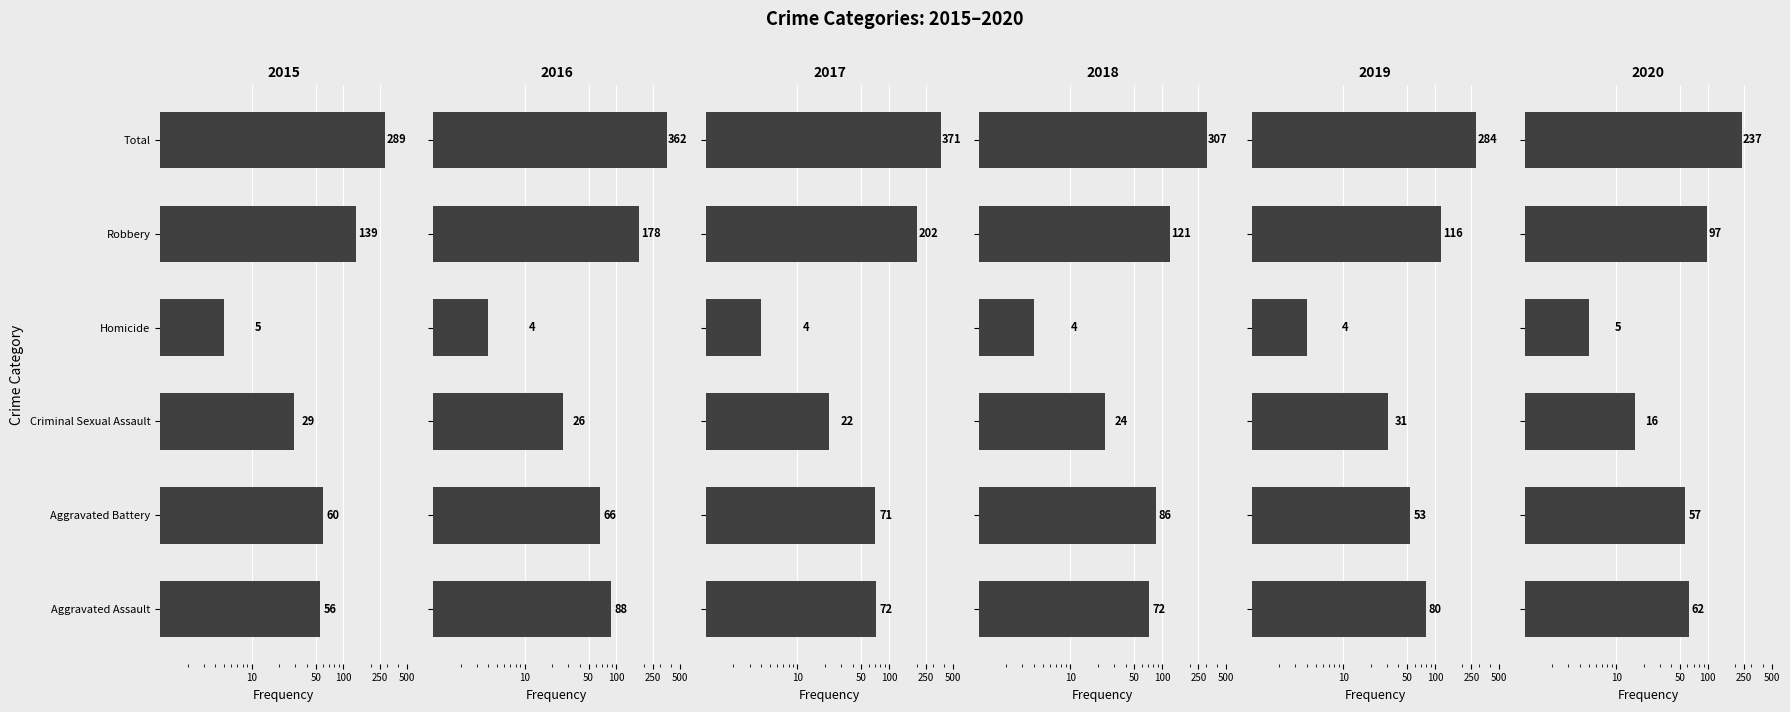

Rank the series by their maximum value, from highest to lowest.

2017, 2016, 2018, 2015, 2019, 2020